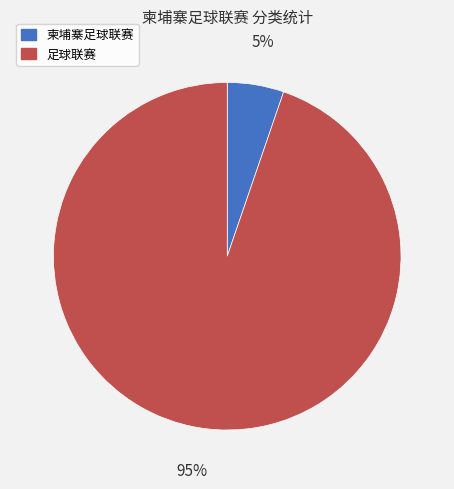

Is the sum of 足球联赛 and 柬埔寨足球联赛 greater than half?

Yes